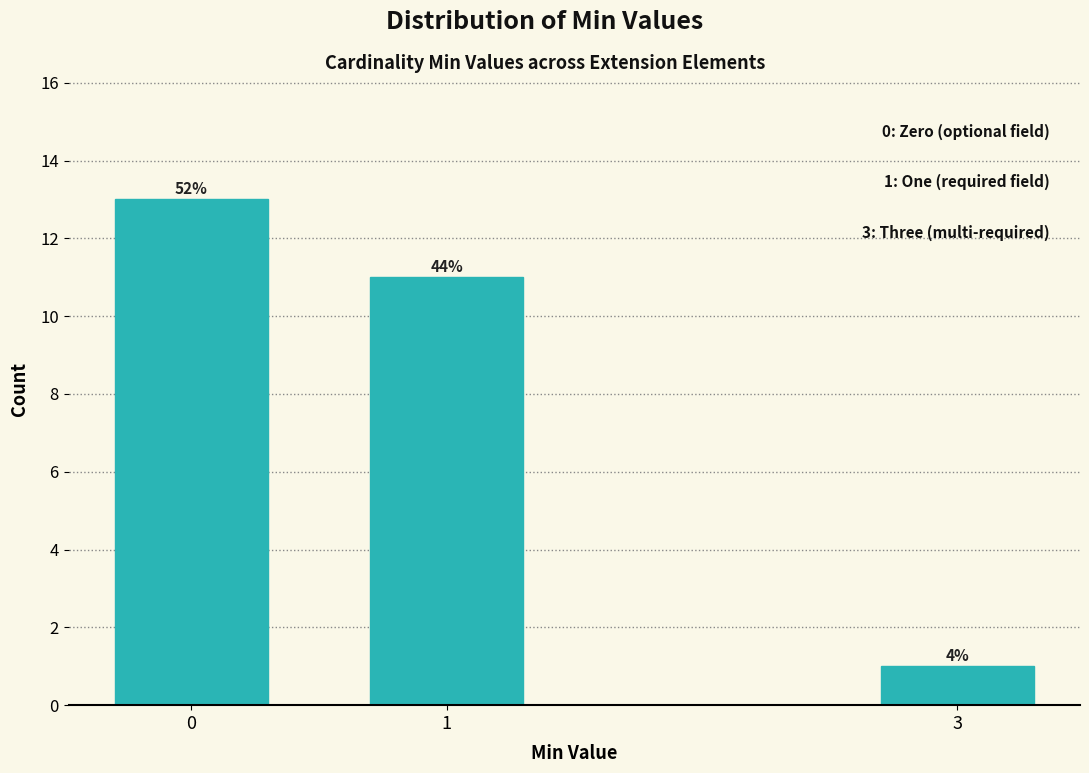

How many bars are there in total?

3